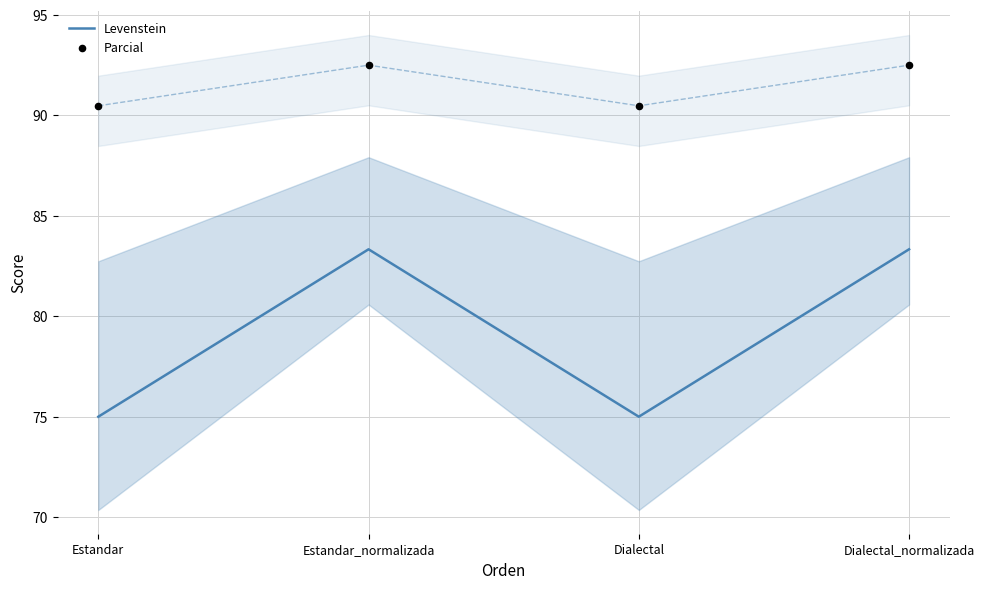

At which category is the sum across all series the highest?

Estandar_normalizada